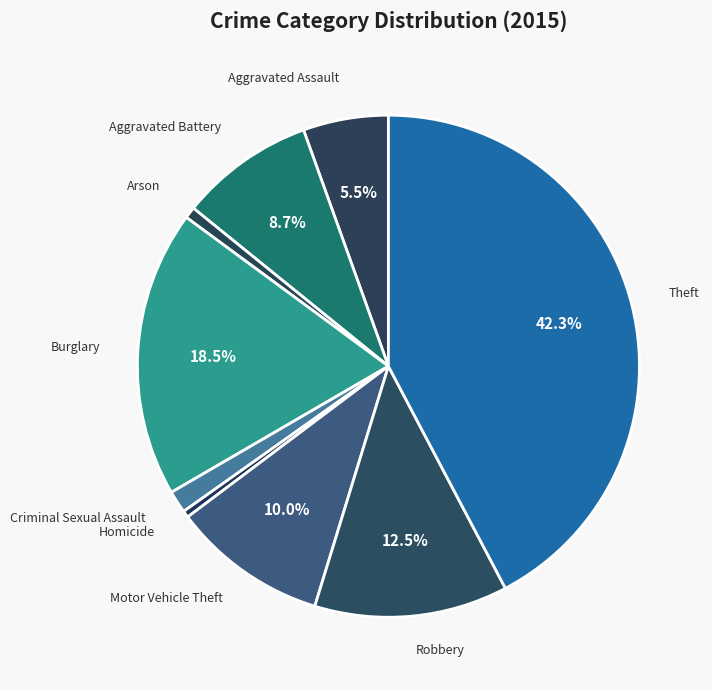

What is the largest slice in the pie chart?

Theft